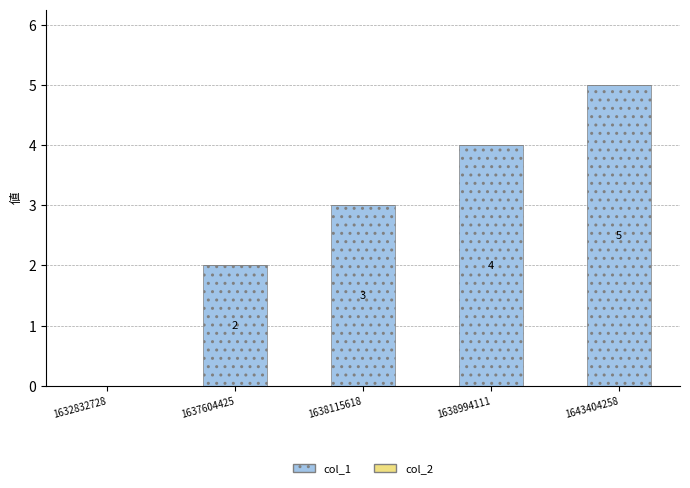

At which label is the value closest to 2?

1637604425